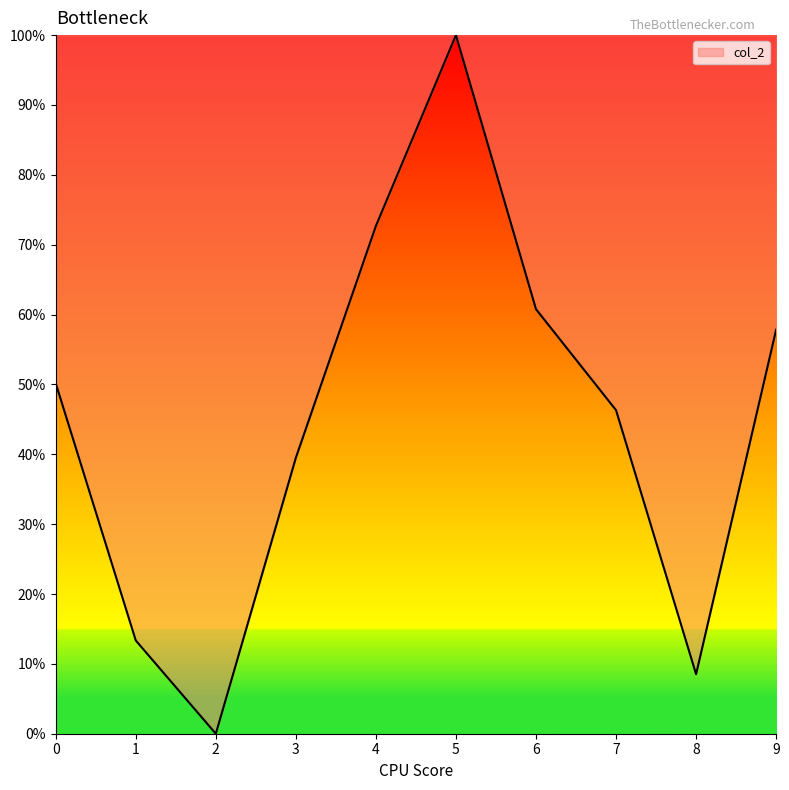

Where is the first local maximum?

5